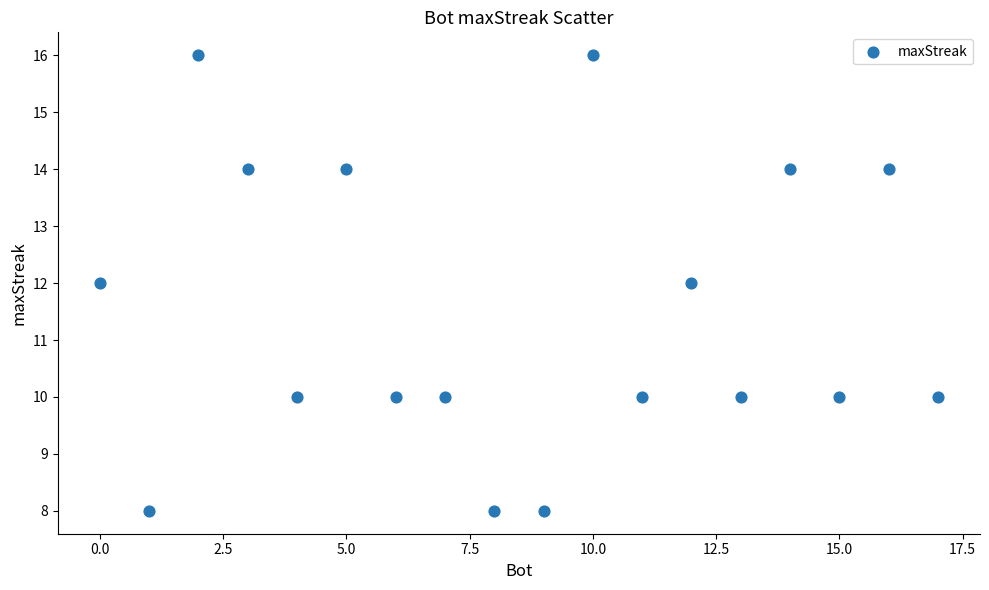

What is the range of Y values (max minus min)?

8